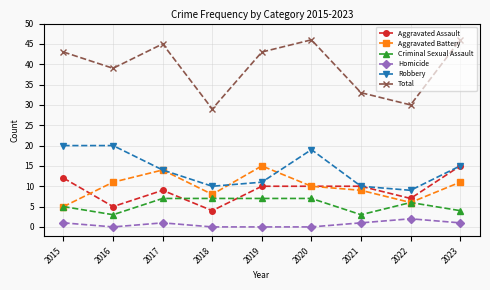

What is the highest value of the Aggravated Assault series?

15